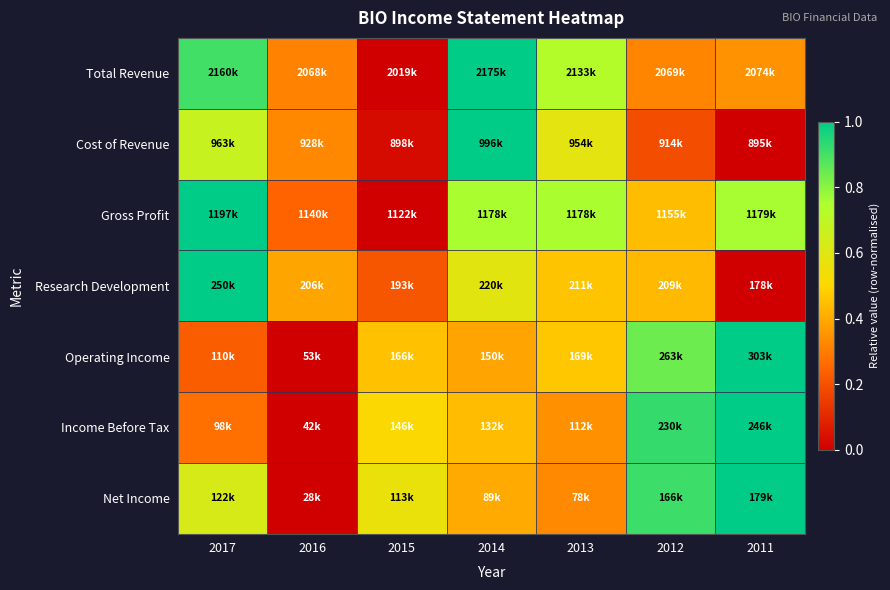

Reading left to right, transcribe all the data shown in this chart.

Total Revenue: 2017=0.9	2016=0.3	2015=0.0	2014=1.0	2013=0.7	2012=0.3	2011=0.3
Cost of Revenue: 2017=0.7	2016=0.3	2015=0.0	2014=1.0	2013=0.6	2012=0.2	2011=0.0
Gross Profit: 2017=1.0	2016=0.2	2015=0.0	2014=0.8	2013=0.8	2012=0.4	2011=0.8
Research Development: 2017=1.0	2016=0.4	2015=0.2	2014=0.6	2013=0.5	2012=0.4	2011=0.0
Operating Income: 2017=0.2	2016=0.0	2015=0.5	2014=0.4	2013=0.5	2012=0.8	2011=1.0
Income Before Tax: 2017=0.3	2016=0.0	2015=0.5	2014=0.4	2013=0.3	2012=0.9	2011=1.0
Net Income: 2017=0.6	2016=0.0	2015=0.6	2014=0.4	2013=0.3	2012=0.9	2011=1.0